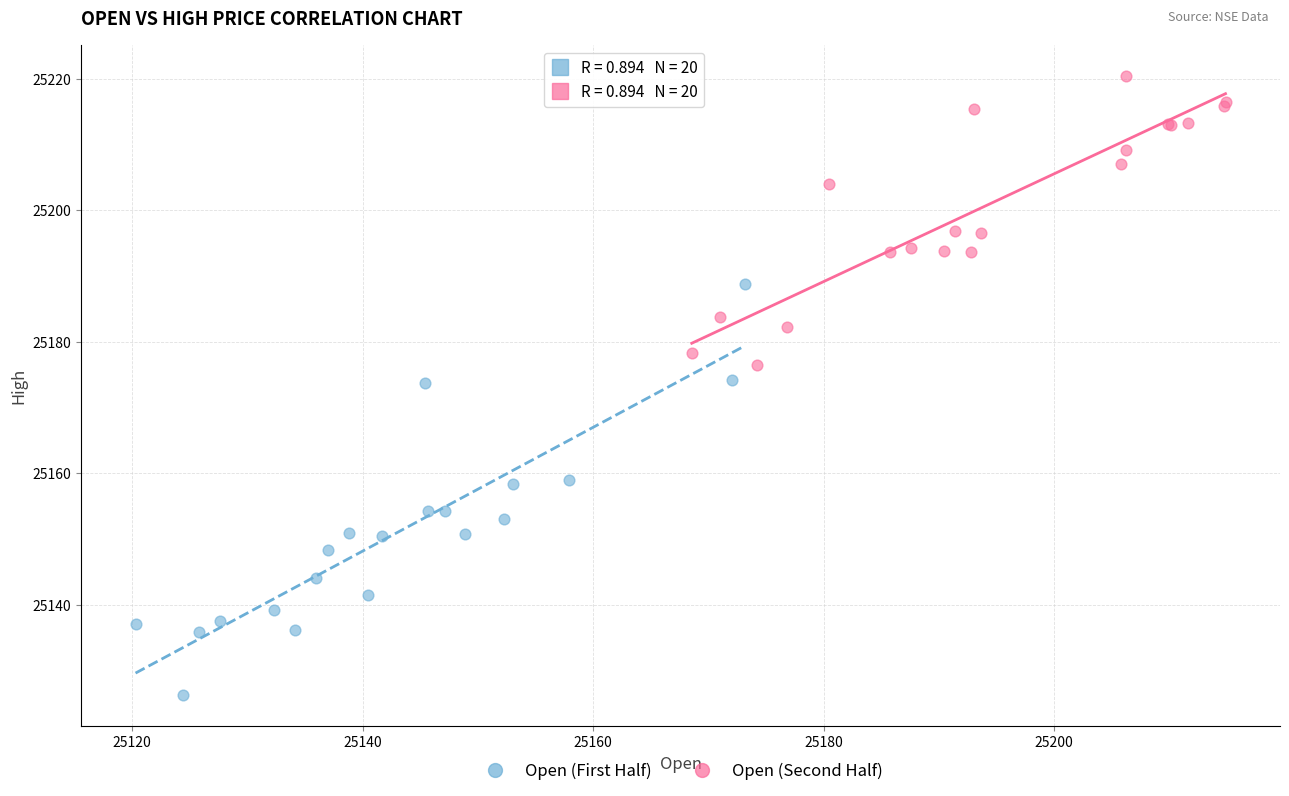

Which series contains the lowest Y value?

Open (First Half)